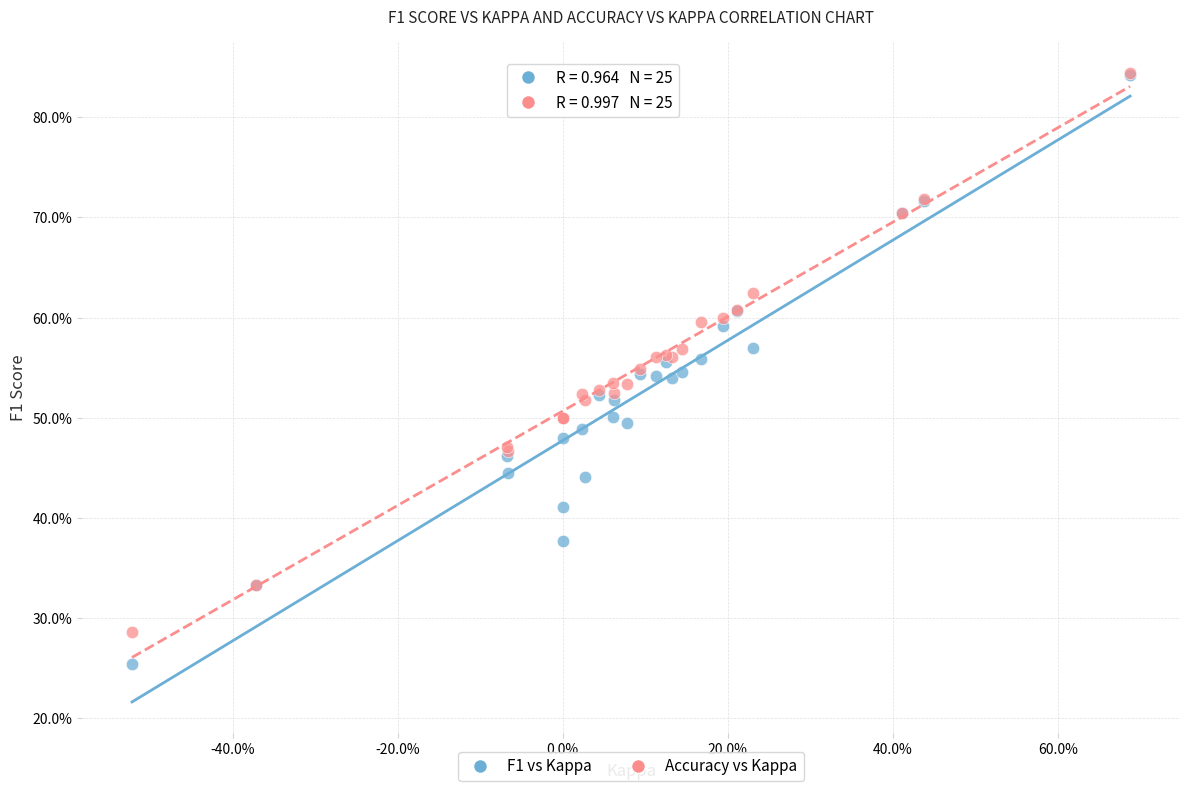

Which series reaches the minimum Y coordinate?

F1 vs Kappa